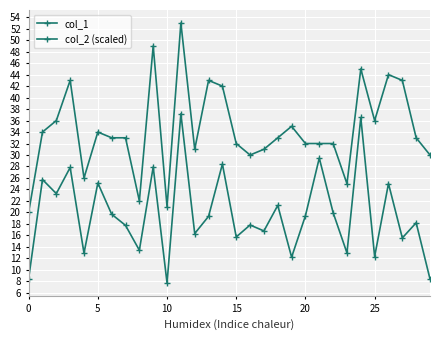

What is the sum of all col_2 (scaled) values?

592.5